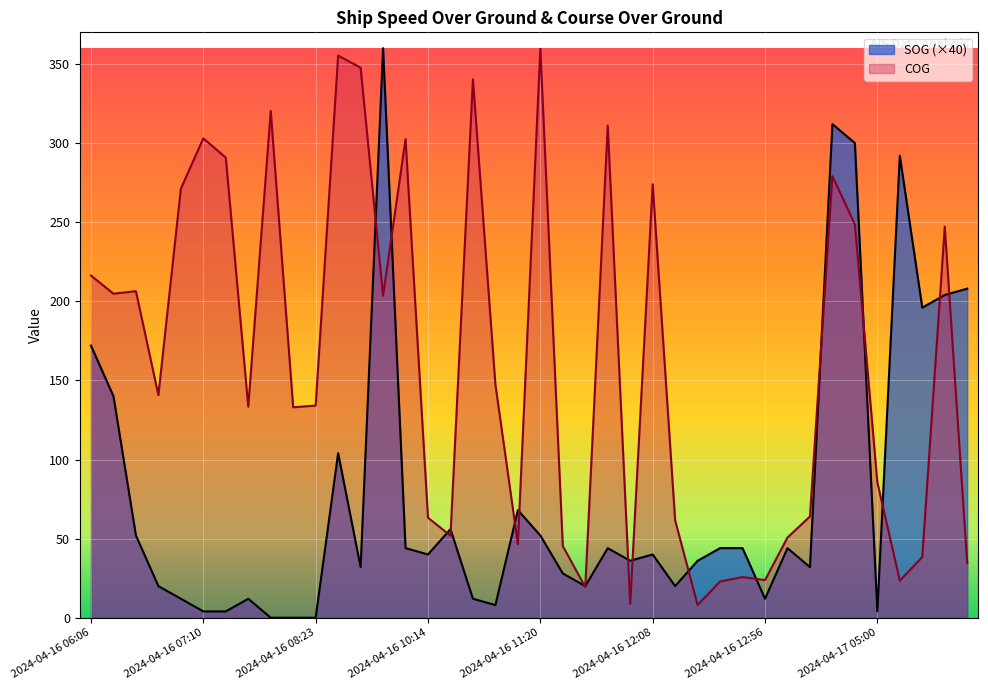

How many values in the SOG series exceed 40?

19